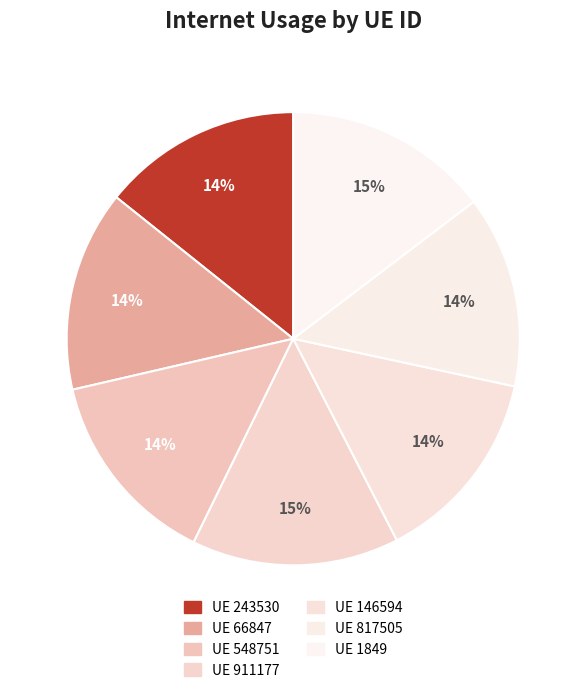

How many slices are in this pie chart?

7